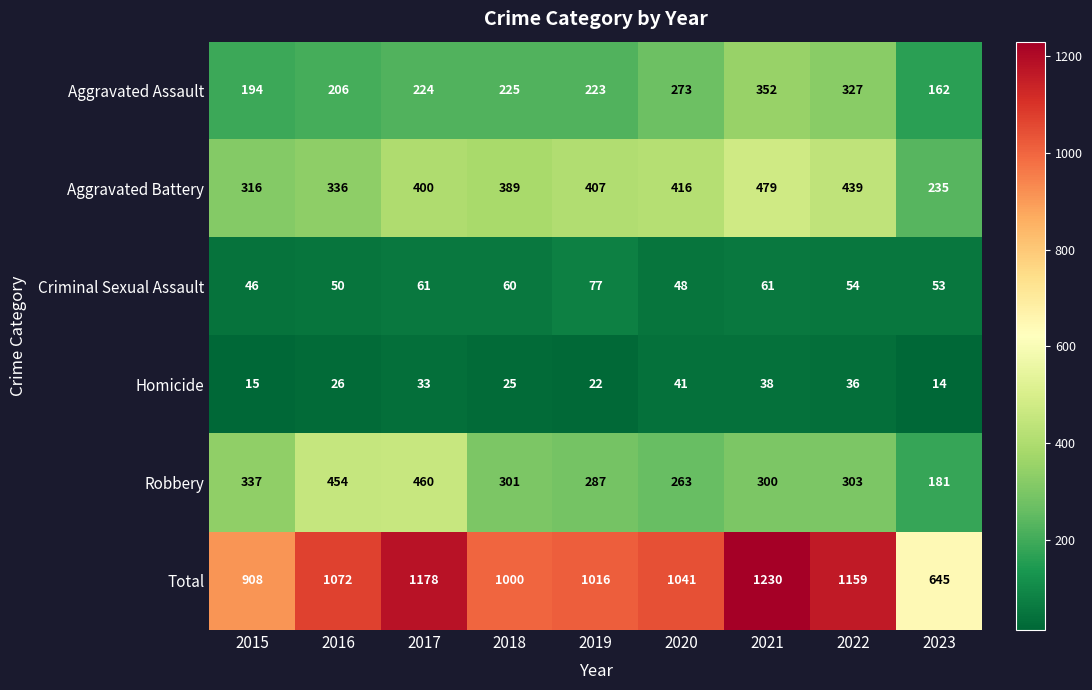

What is the spread (max minus min) of values at 2017?

1145